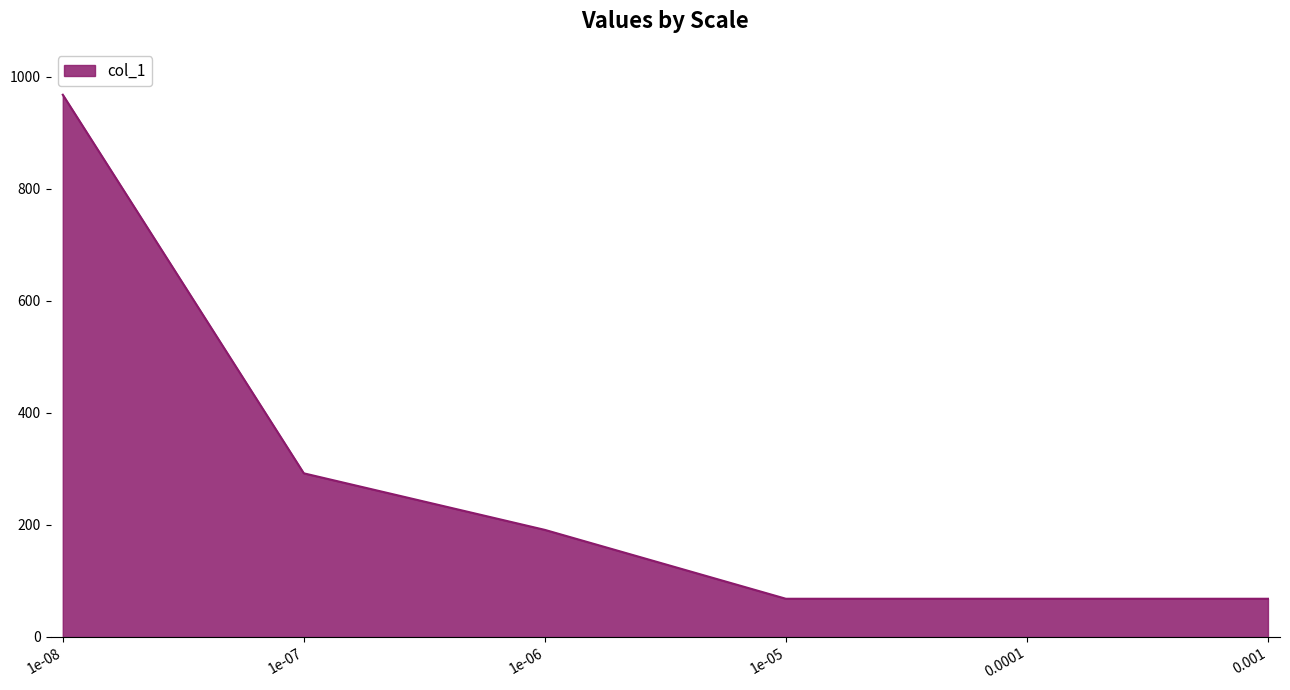

Is it true that the value at 0.001 is 68?

True